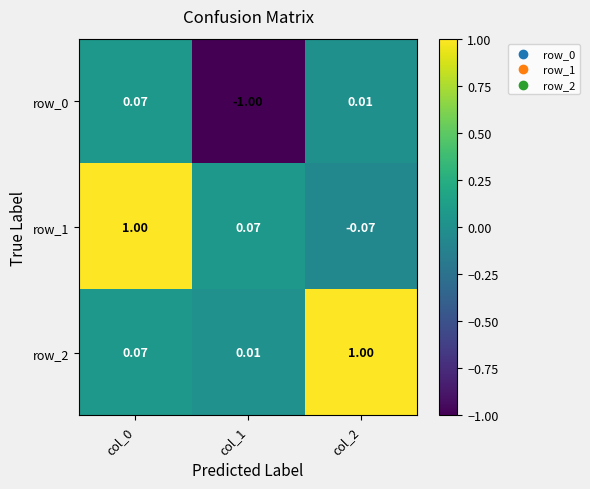

Is the value of row_2 at col_0 greater than the value of row_1 at col_2?

Yes